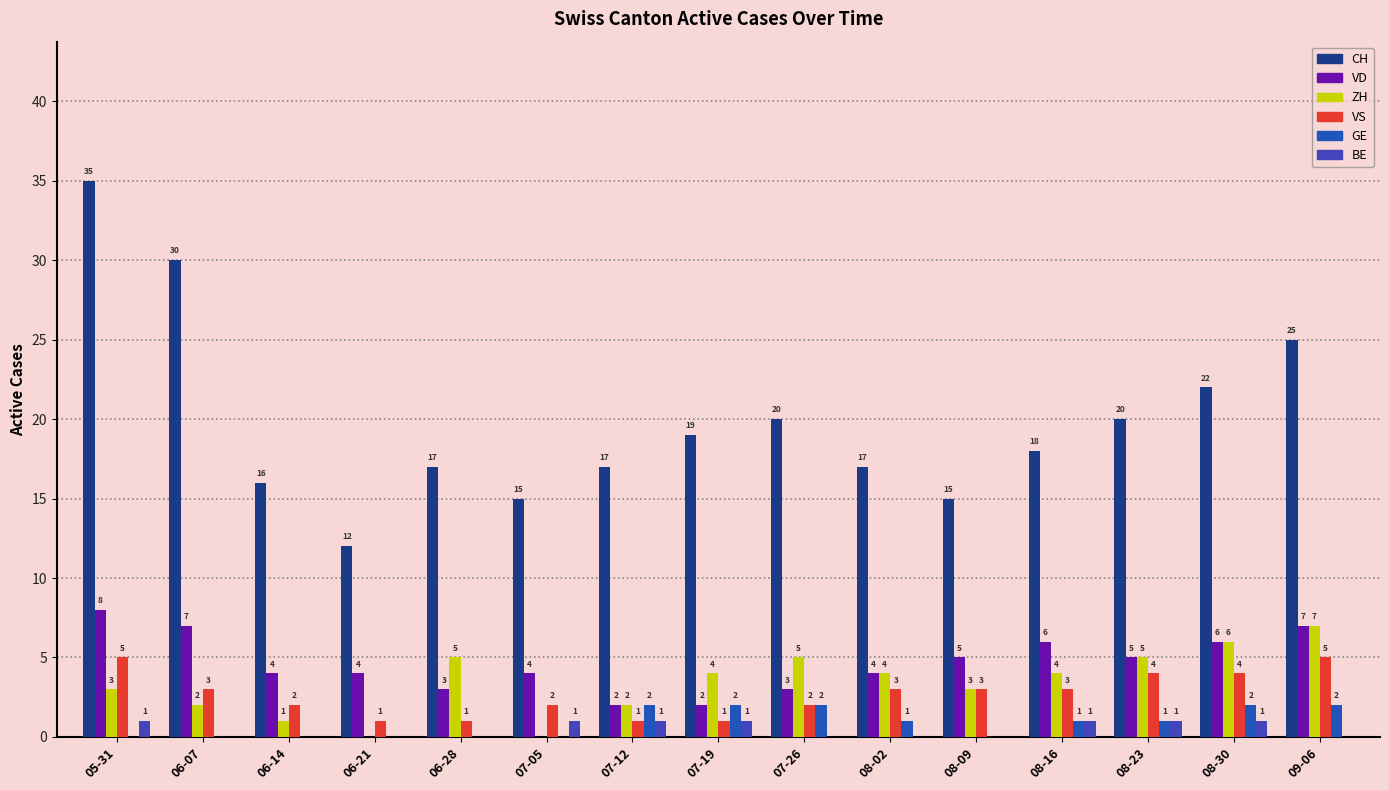

Is the value of VD at 09-06 greater than the value of BE at 06-07?

Yes